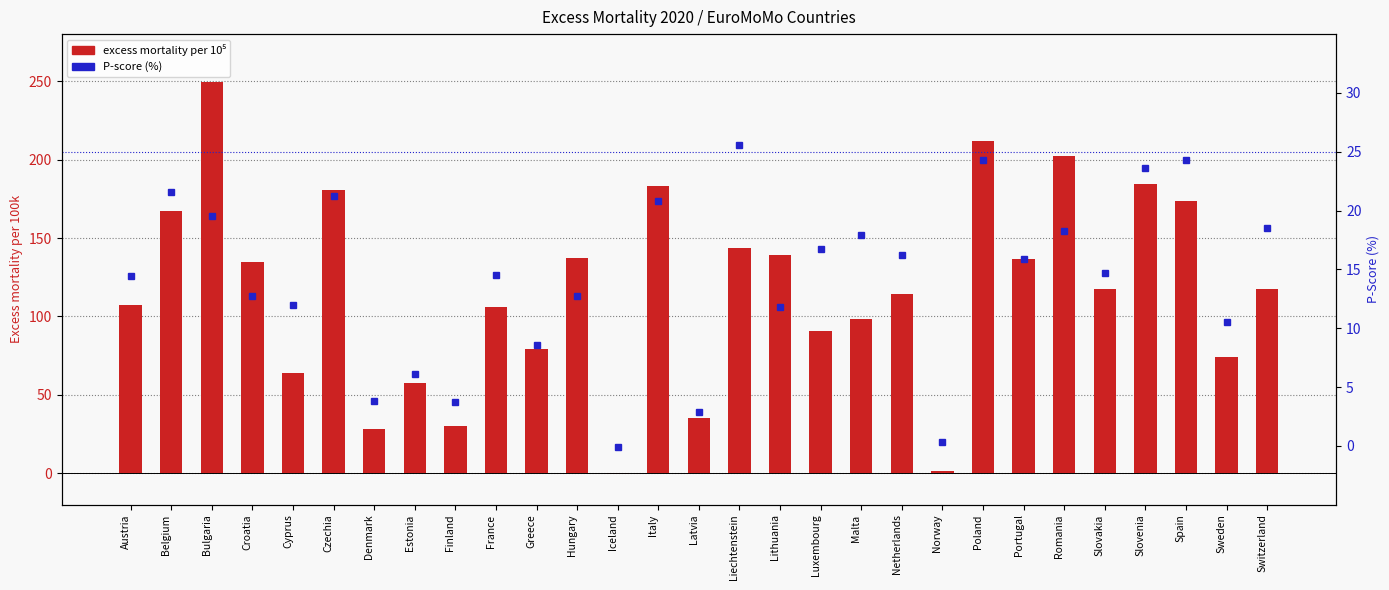

The P-score (%) series shows 23.1 at Slovakia. True or false?

False